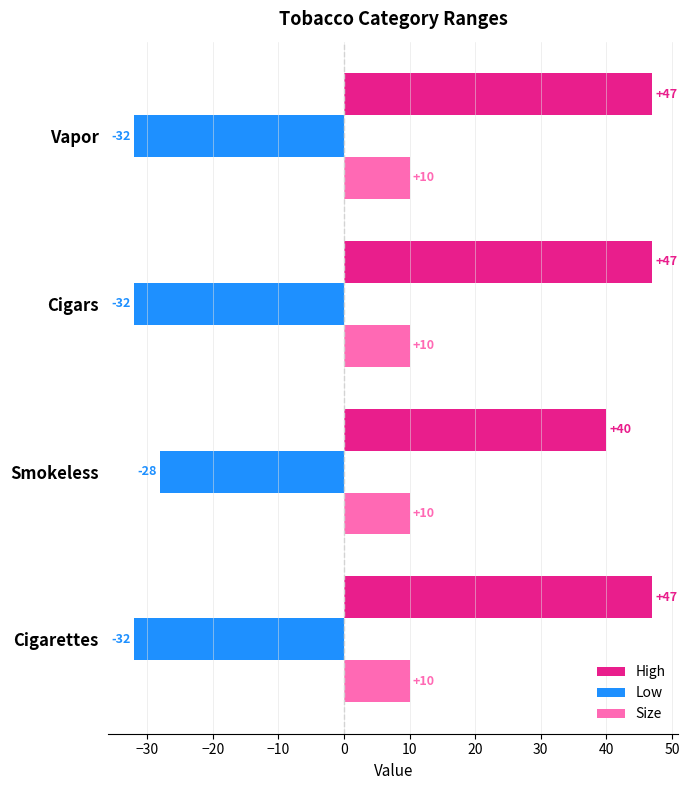

What is the sum of all Size values?

40